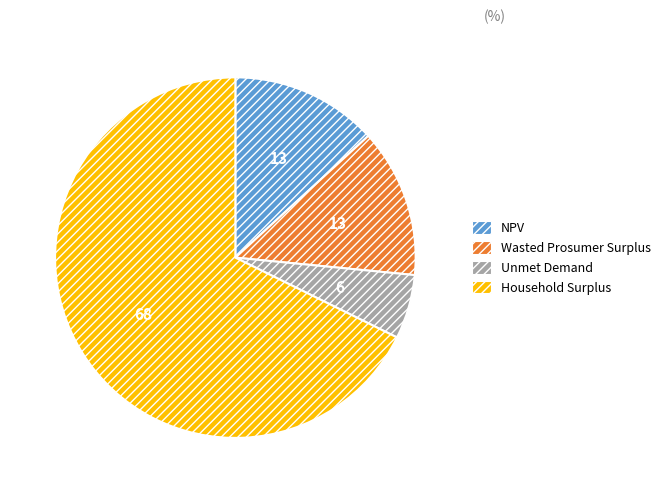

Which category has the biggest portion of the pie?

Household Surplus